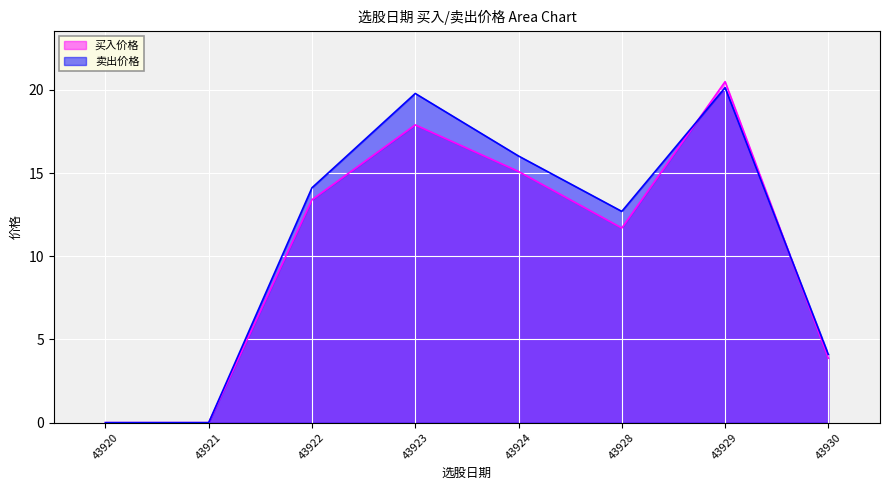

Reading right to left, extract all data points from this chart.

买入价格: 43930=3.9	43929=20.5	43928=11.7	43924=15.1	43923=17.9	43922=13.4	43921=0.0	43920=0.0
卖出价格: 43930=4.1	43929=20.1	43928=12.7	43924=16.0	43923=19.8	43922=14.1	43921=0.0	43920=0.0